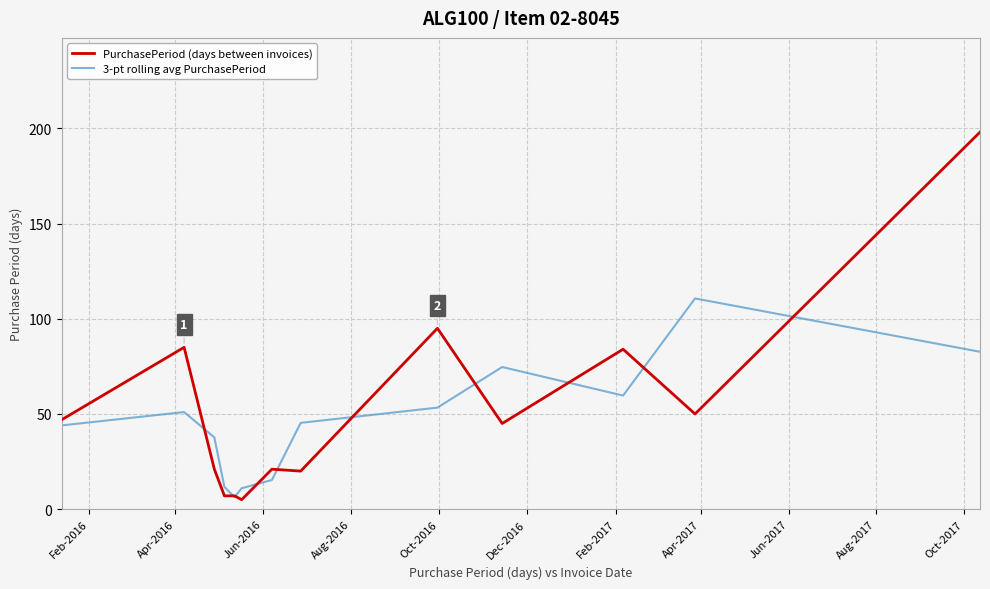

What is the minimum value shown in the chart?

5.0